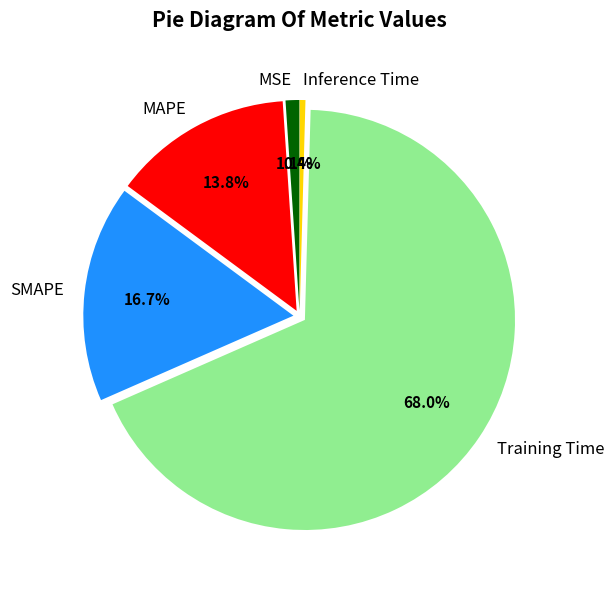

Is it true that Inference Time is 6% of the pie?

False